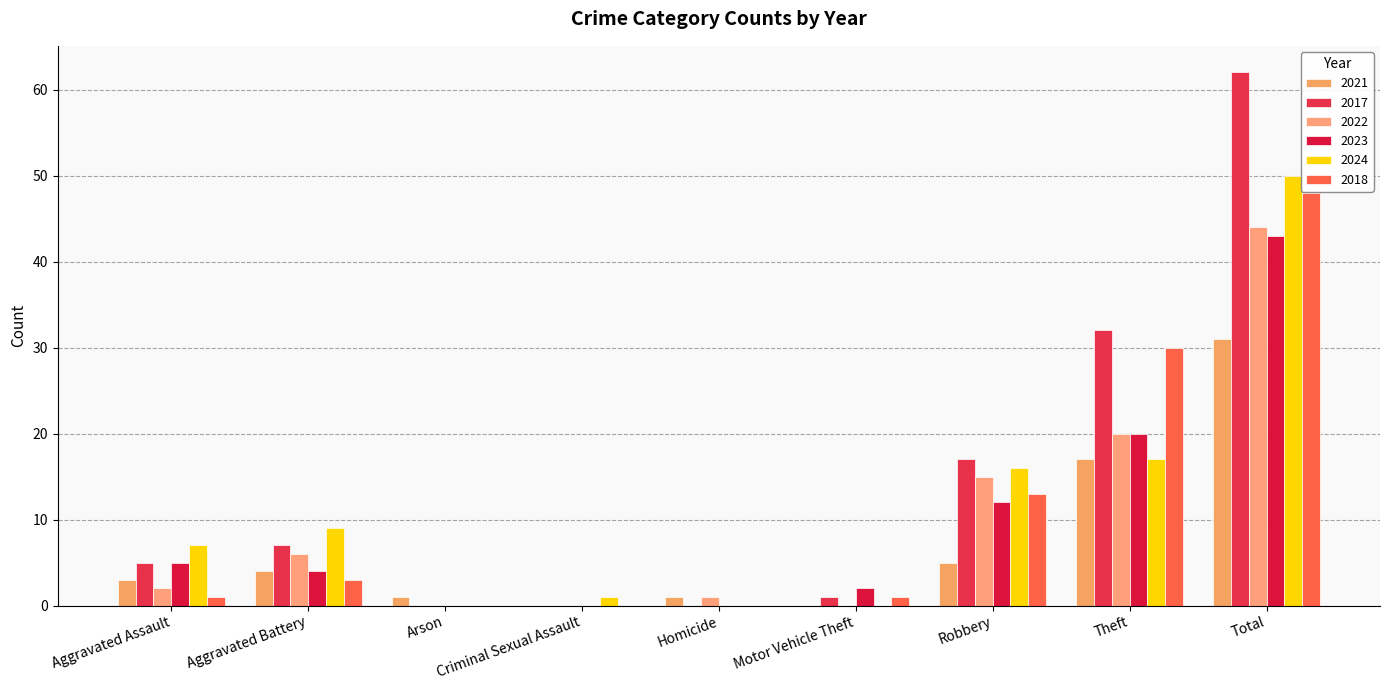

What is the difference between the maximum and minimum values in the 2018 series?

48